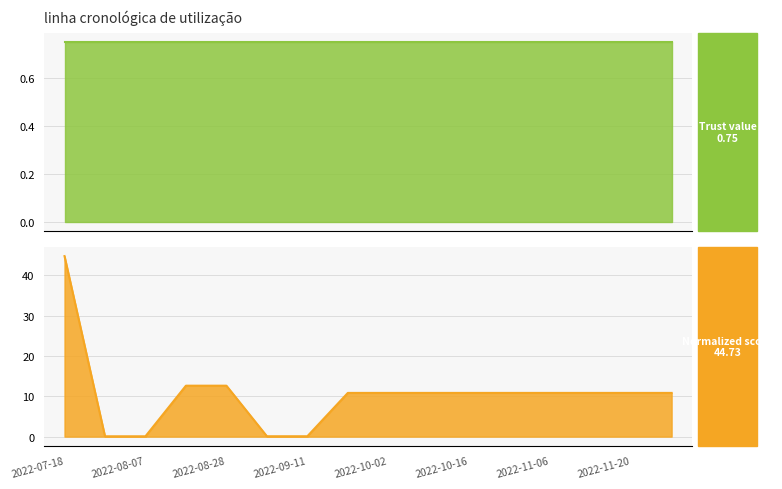

True or false: the data shows 10.8 at 2022-11-06.

True